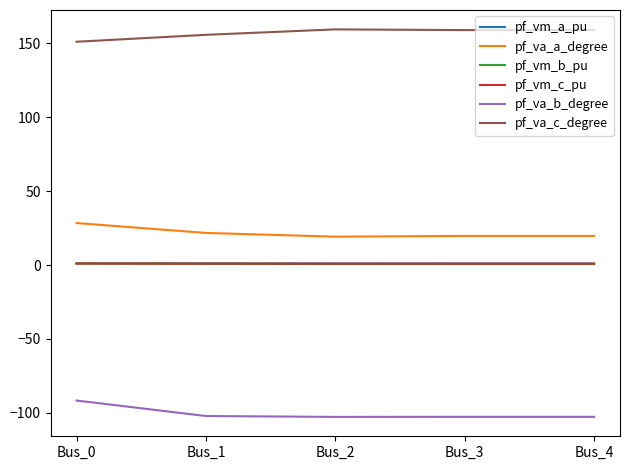

True or false: pf_va_a_degree and pf_va_c_degree intersect in this chart.

False